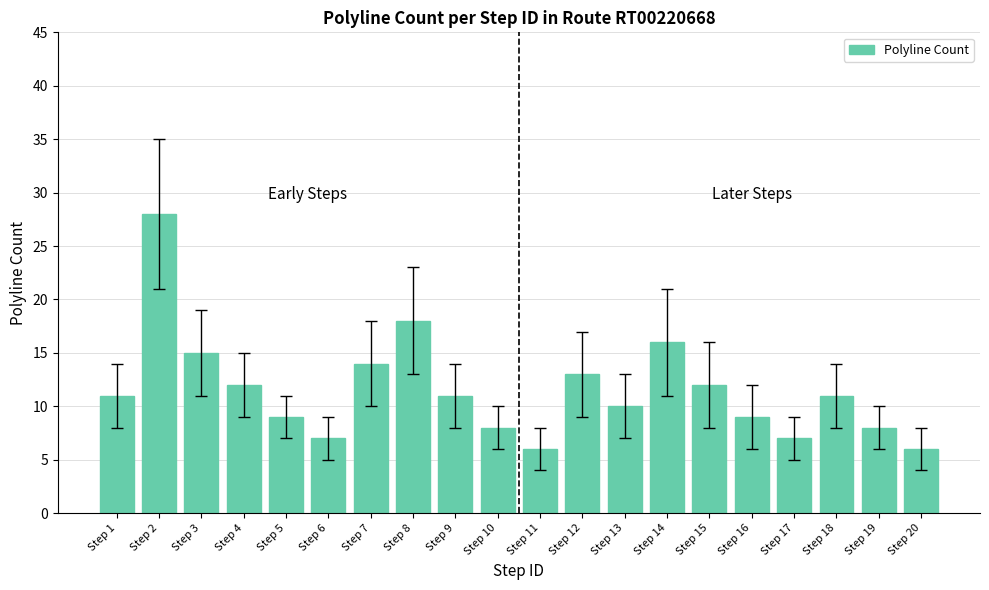

What is the minimum value shown in the chart?

6